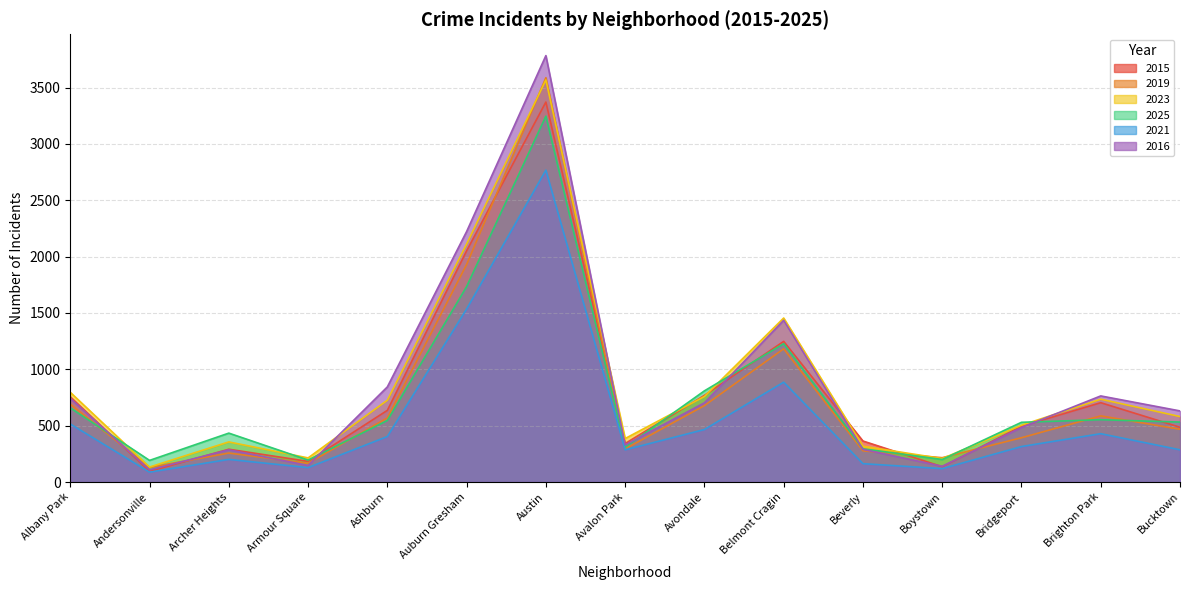

True or false: 2015 and 2021 intersect in this chart.

False